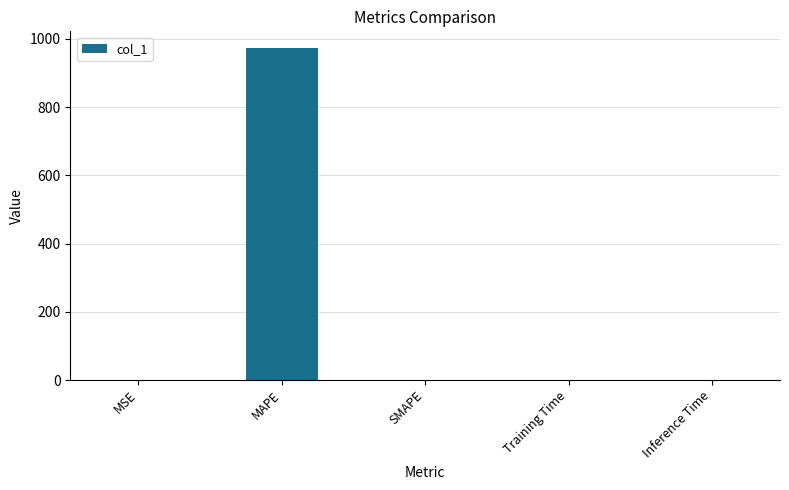

What is the sum of all values?

973.7